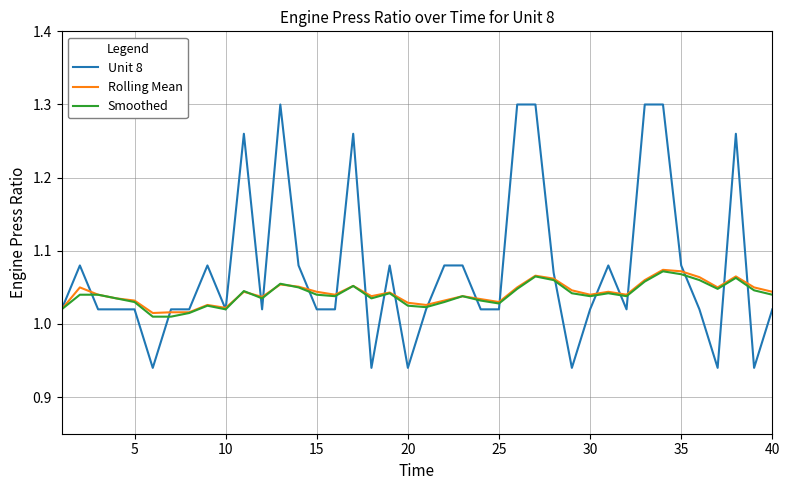

What is the difference between the maximum and minimum values in the Unit 8 series?

0.4